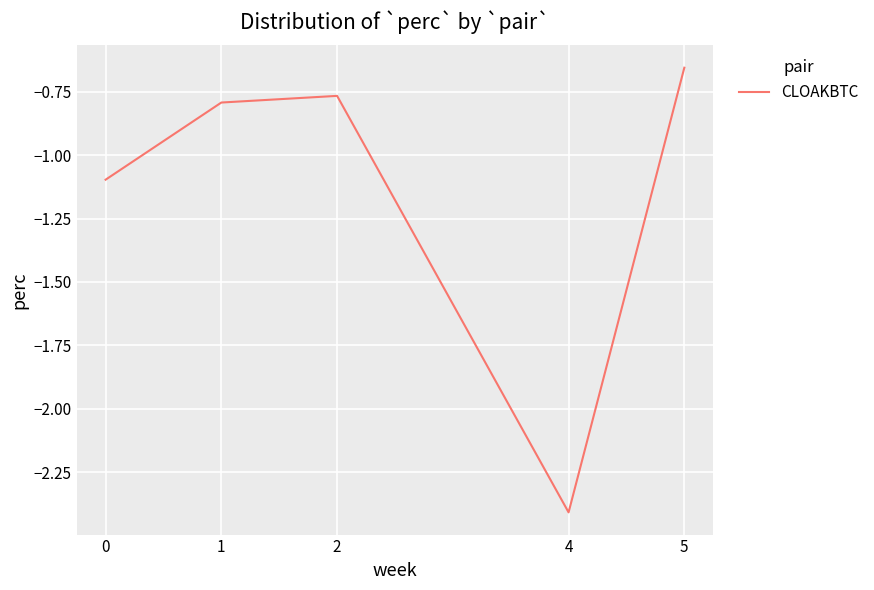

What is the sum of the values at 5 and 4?

-3.1